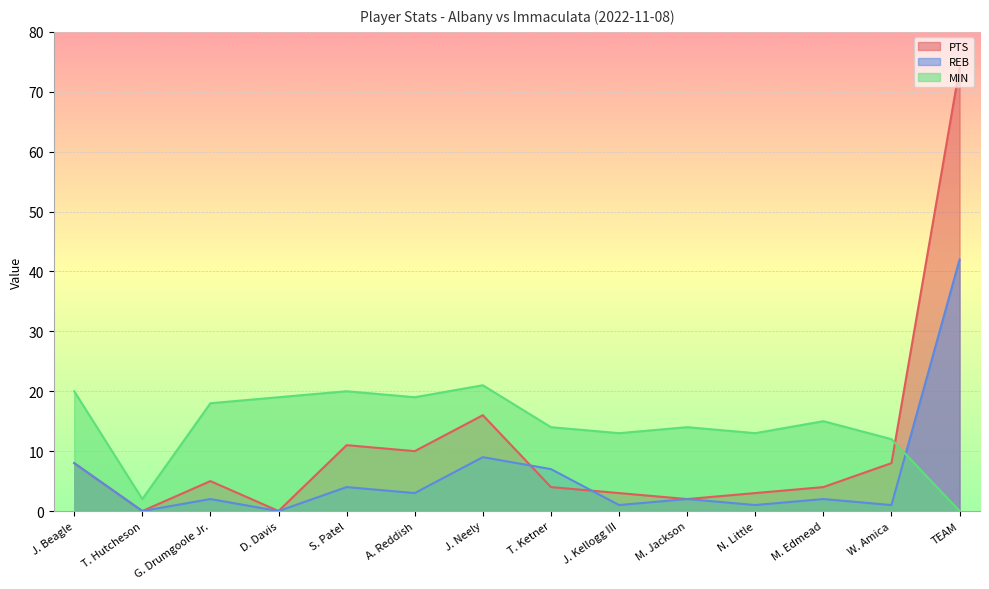

The value of MIN at S. Patel is 14. True or false?

False